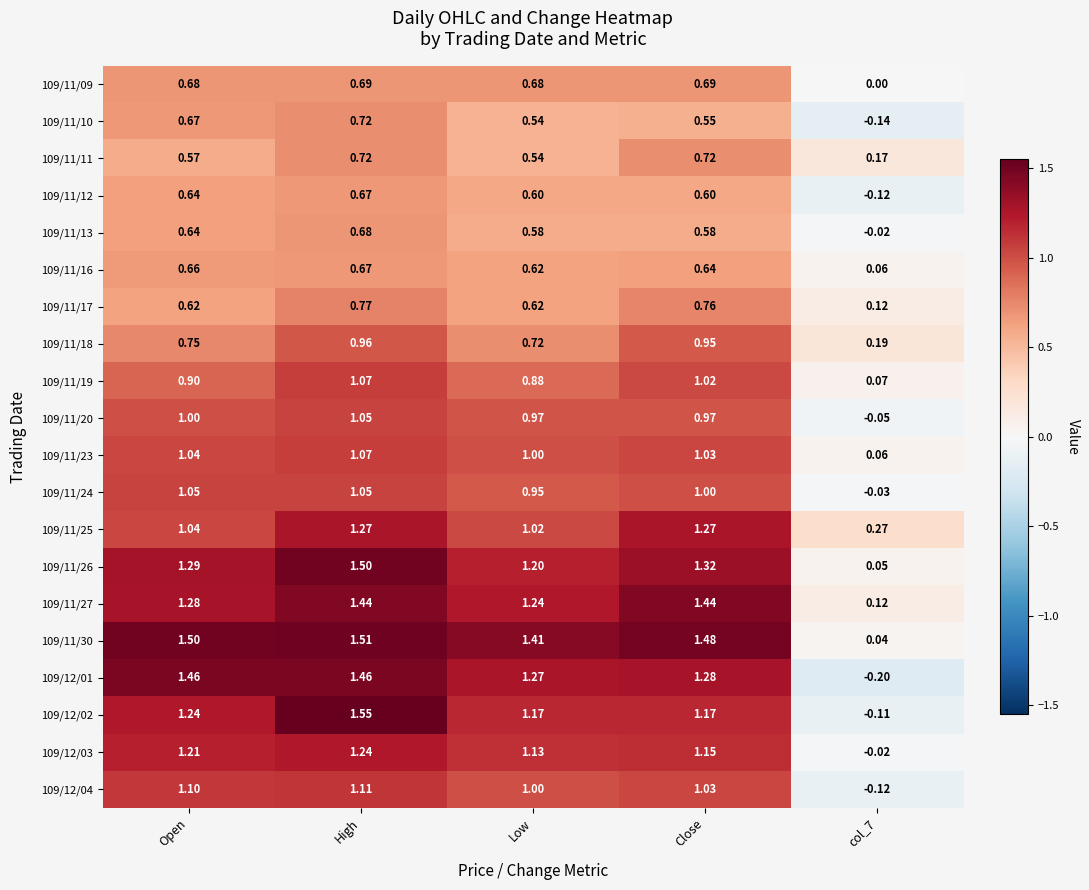

At which category does the chart reach its minimum across all series?

col_7